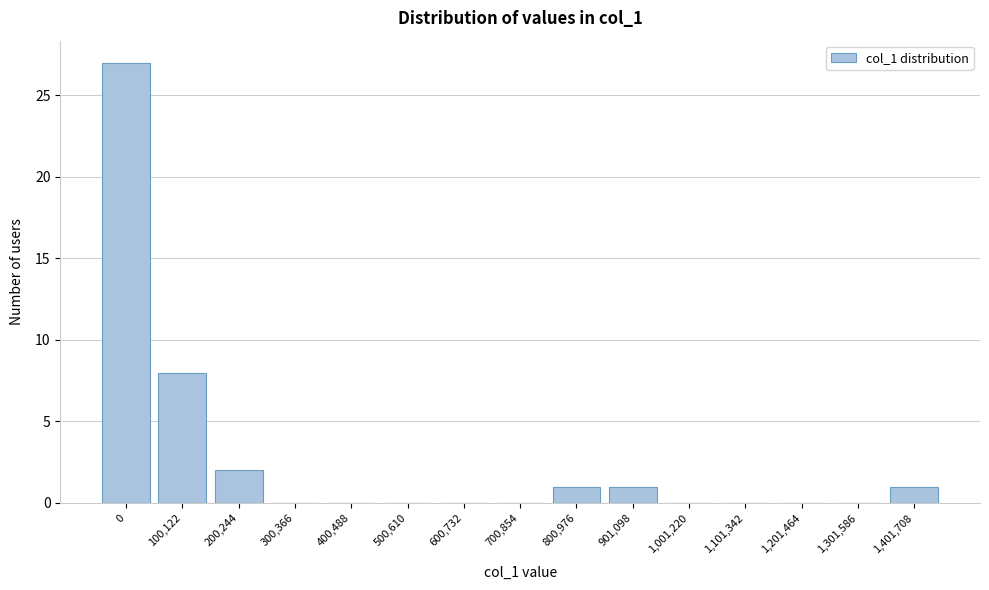

Reading left to right, extract all data points from this chart.

0=27	100,122=8	200,244=2	300,366=0	400,488=0	500,610=0	600,732=0	700,854=0	800,976=1	901,098=1	1,001,220=0	1,101,342=0	1,201,464=0	1,301,586=0	1,401,708=1